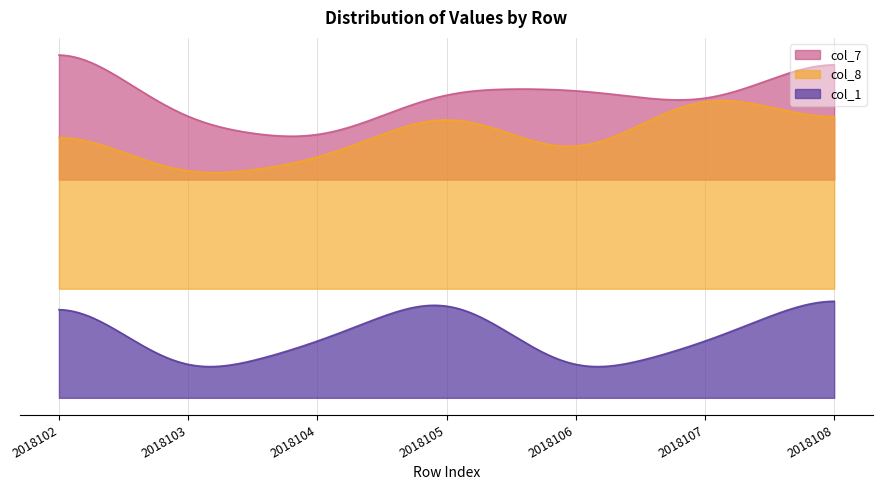

Read the col_8 value at 2018103.

6